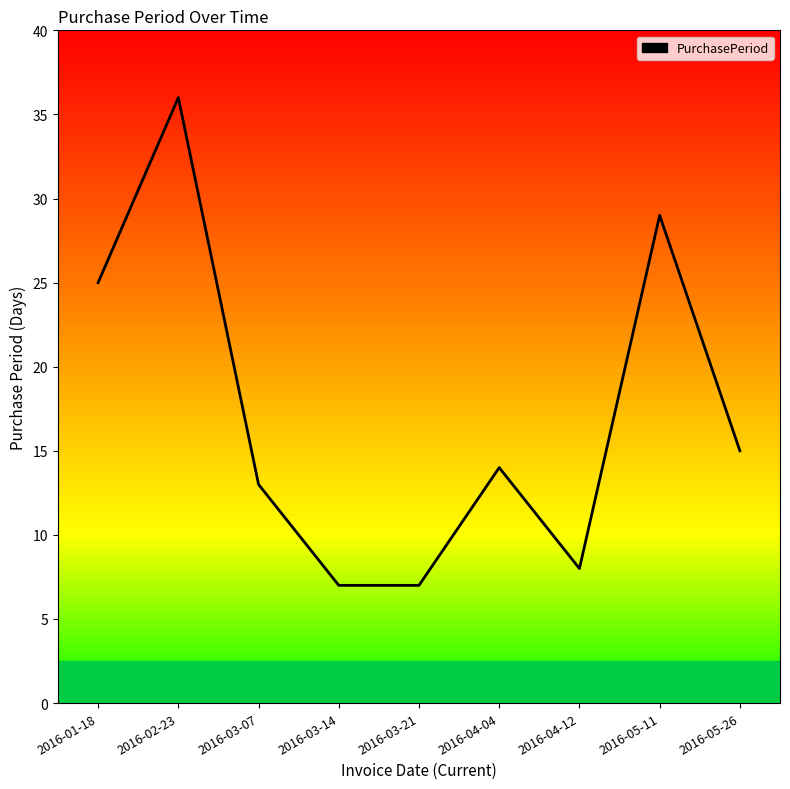

Reading left to right, list all the values displayed in this chart.

2016-01-18=25	2016-02-23=36	2016-03-07=13	2016-03-14=7	2016-03-21=7	2016-04-04=14	2016-04-12=8	2016-05-11=29	2016-05-26=15